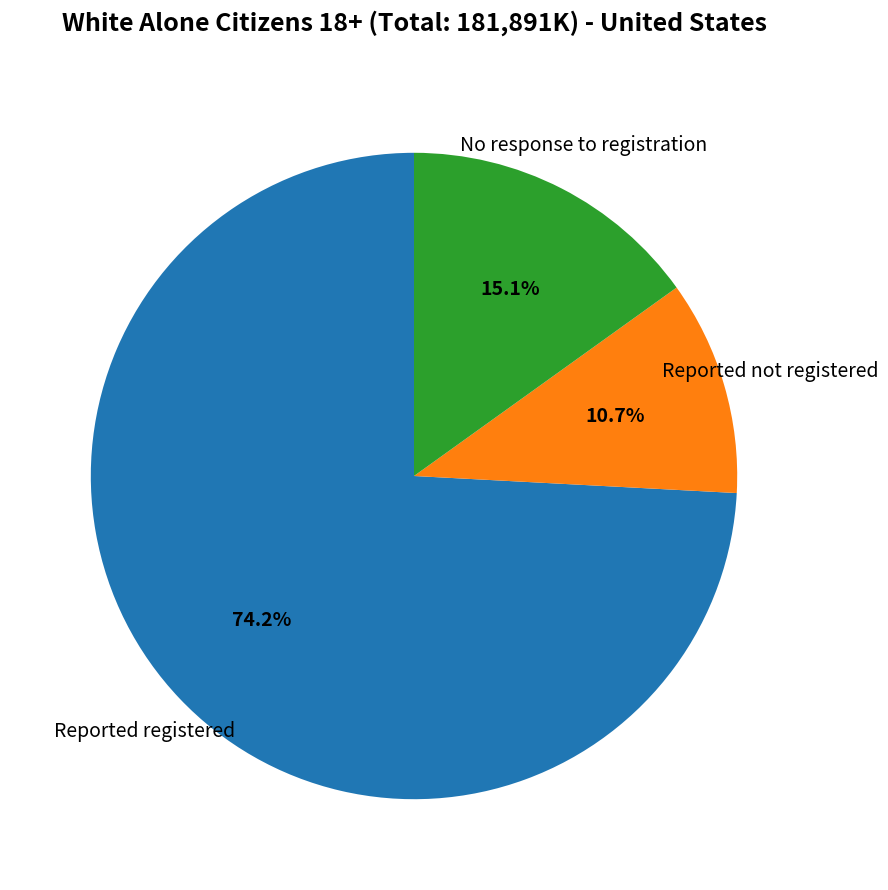

Does any single category account for the majority?

Yes